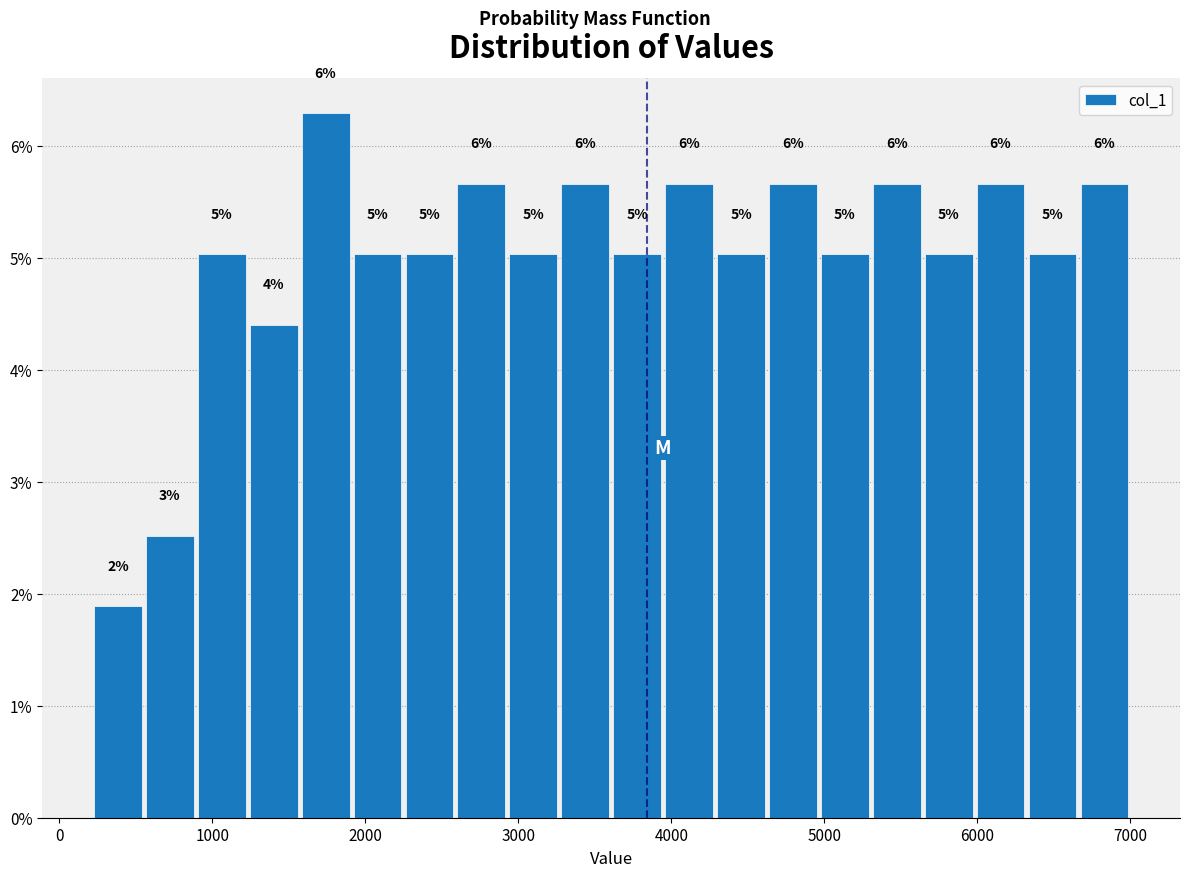

Read against the x-axis, roughly where is the centre of the tallest bar?

1700